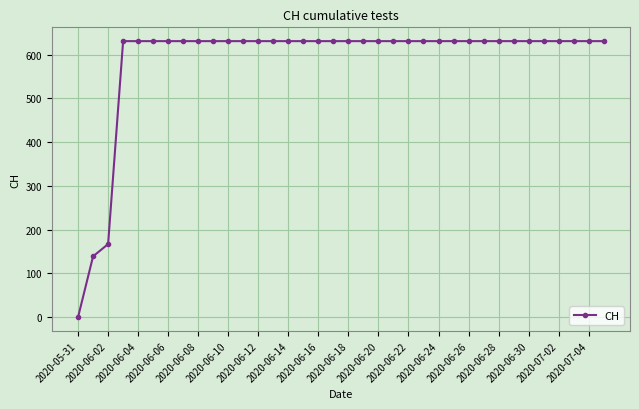

What is the sum of all values?

21129